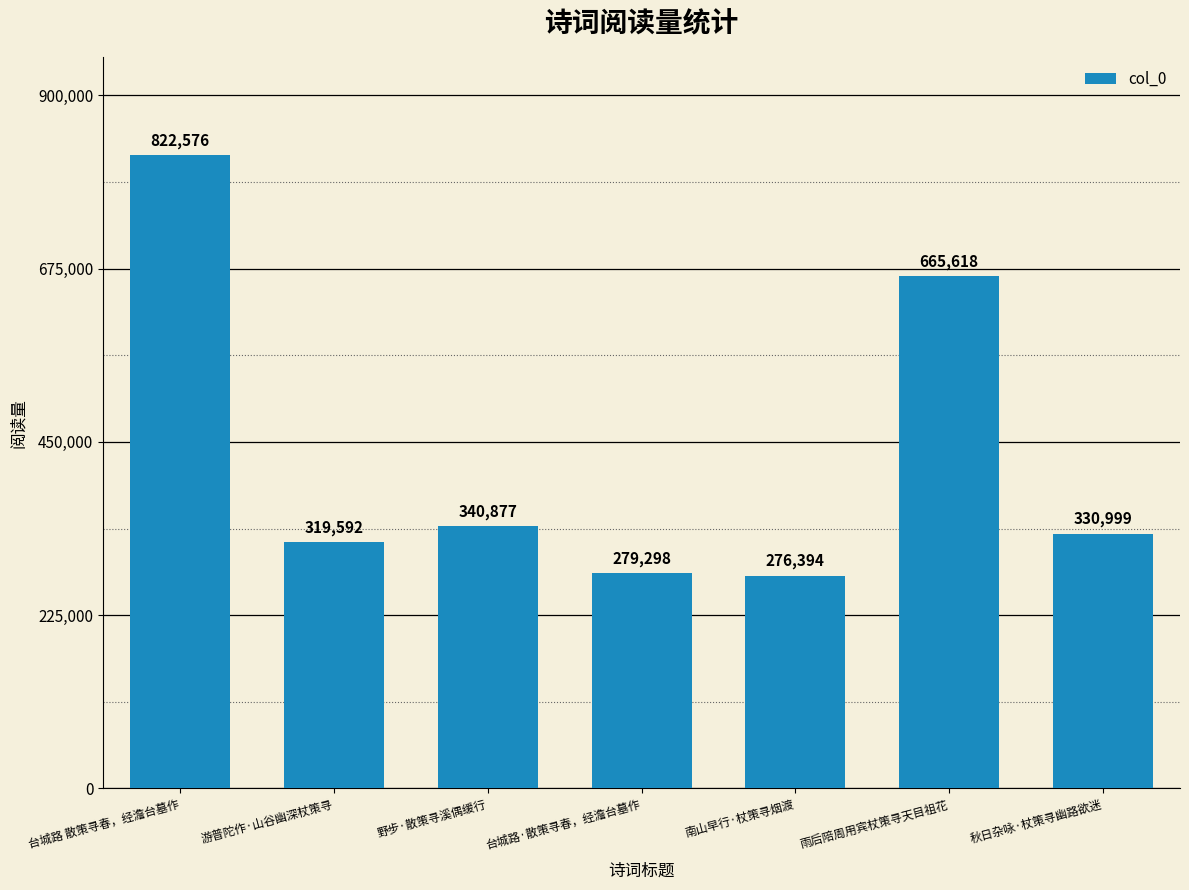

What is the average value?

433622